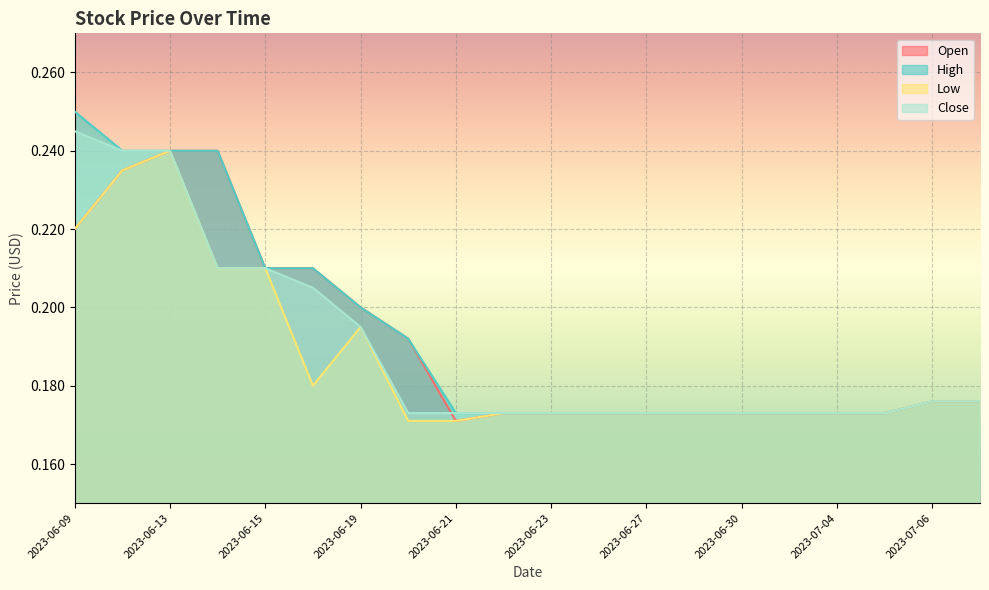

What is the label of the 13th point from the right?

2023-06-20